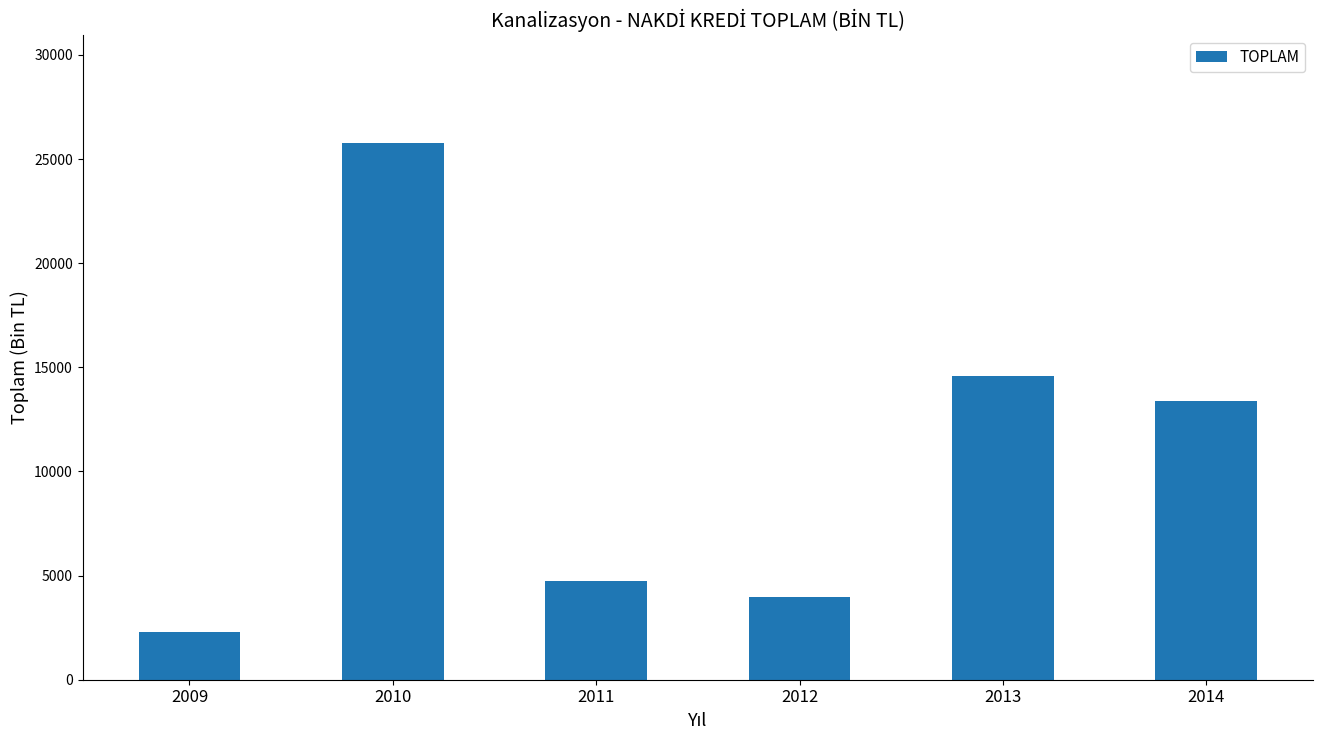

The chart shows a value of 2293.2 at 2009. True or false?

True